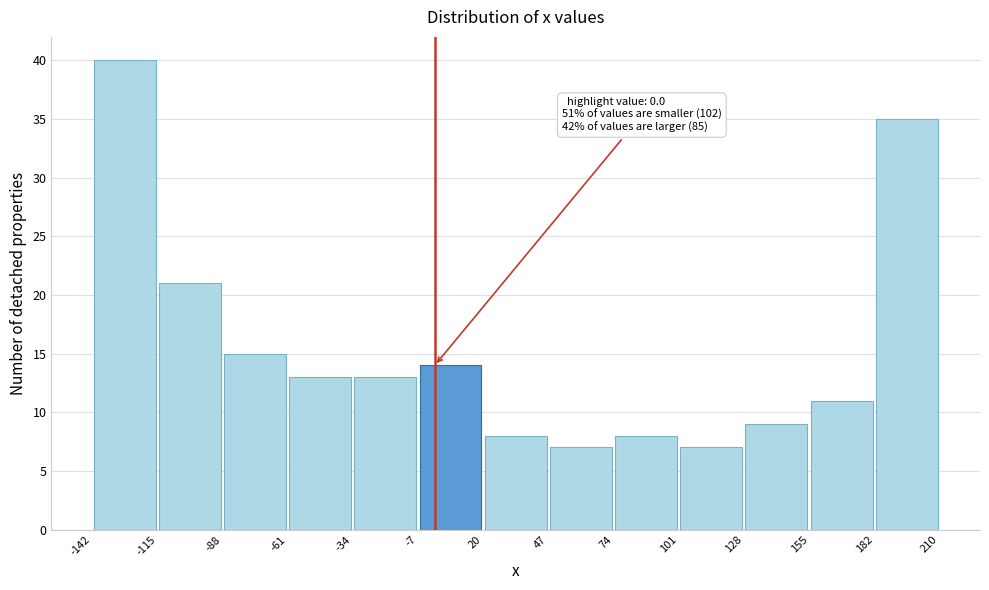

Which range on the x-axis has the tallest bar?

-142 to -115